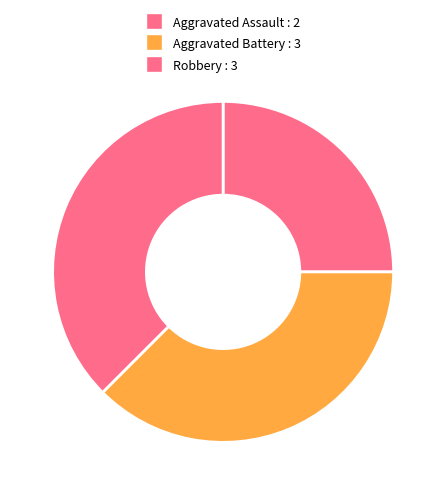

Is it true that Aggravated Assault is 35% of the pie?

False